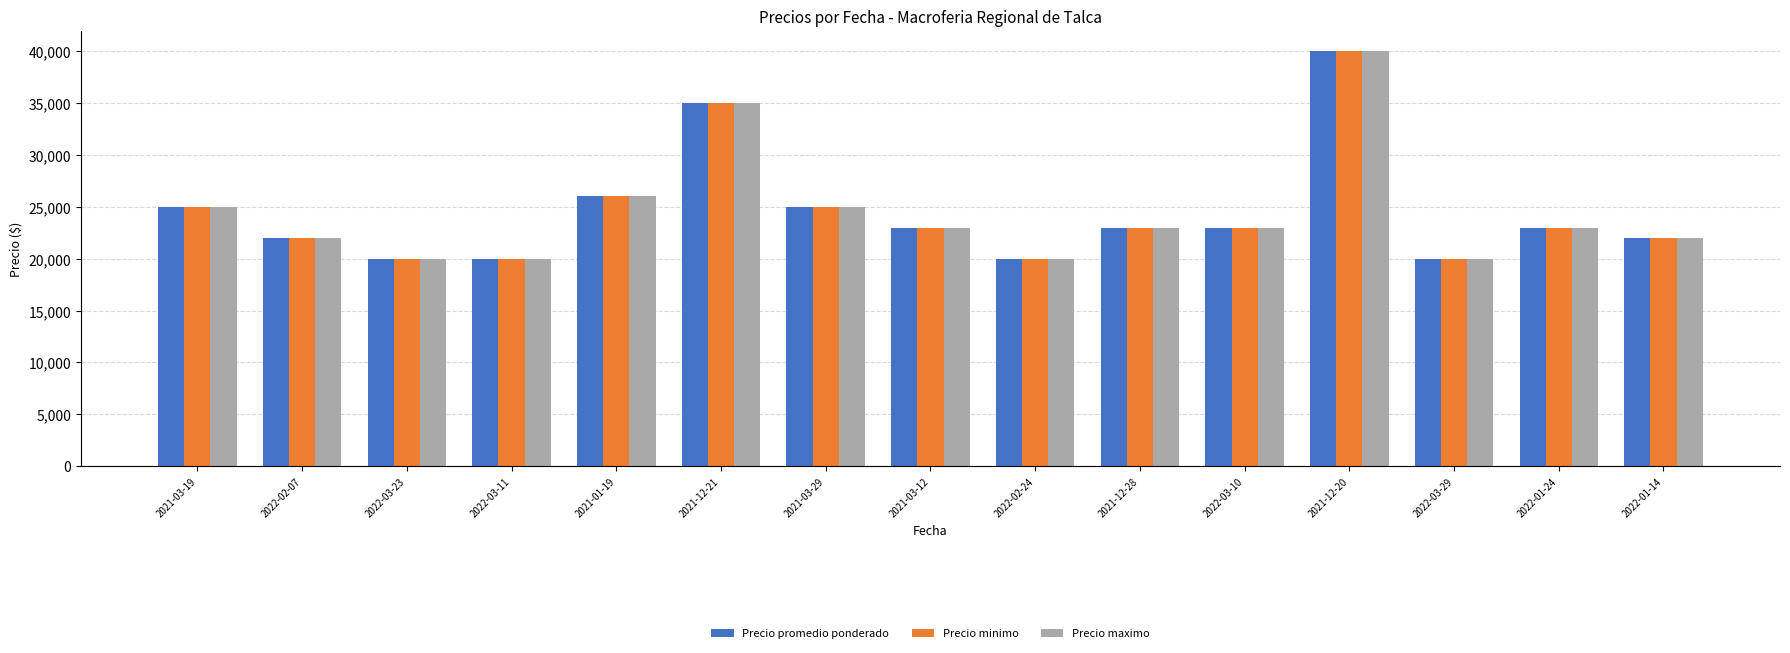

What is the average value of the Precio minimo series?

24467